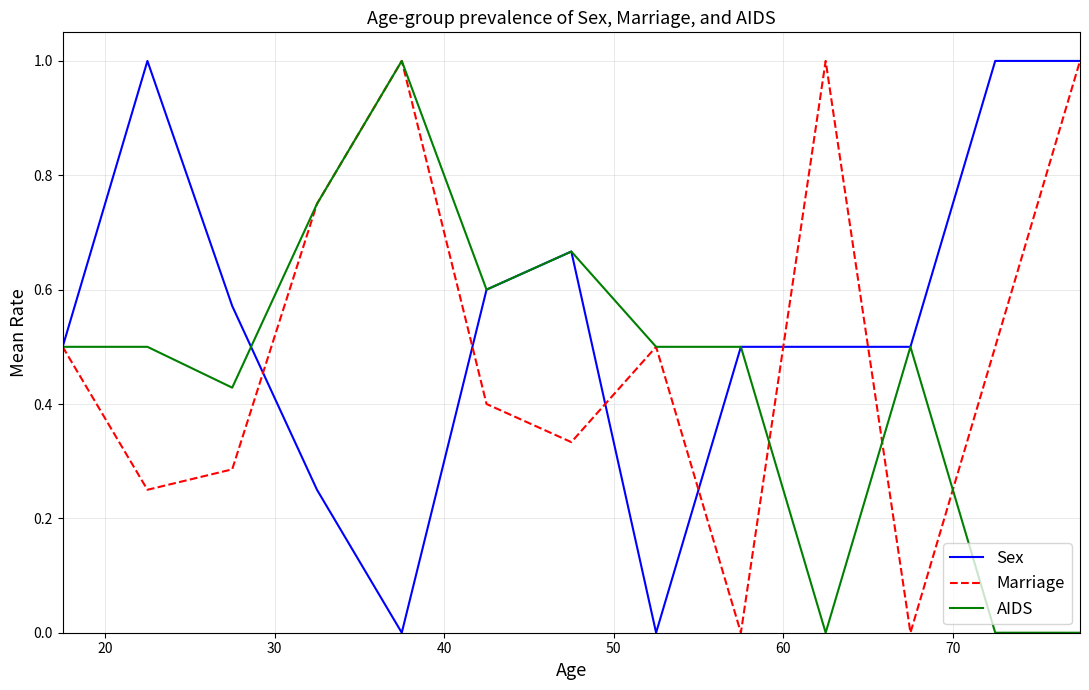

True or false: Marriage and Sex intersect in this chart.

True